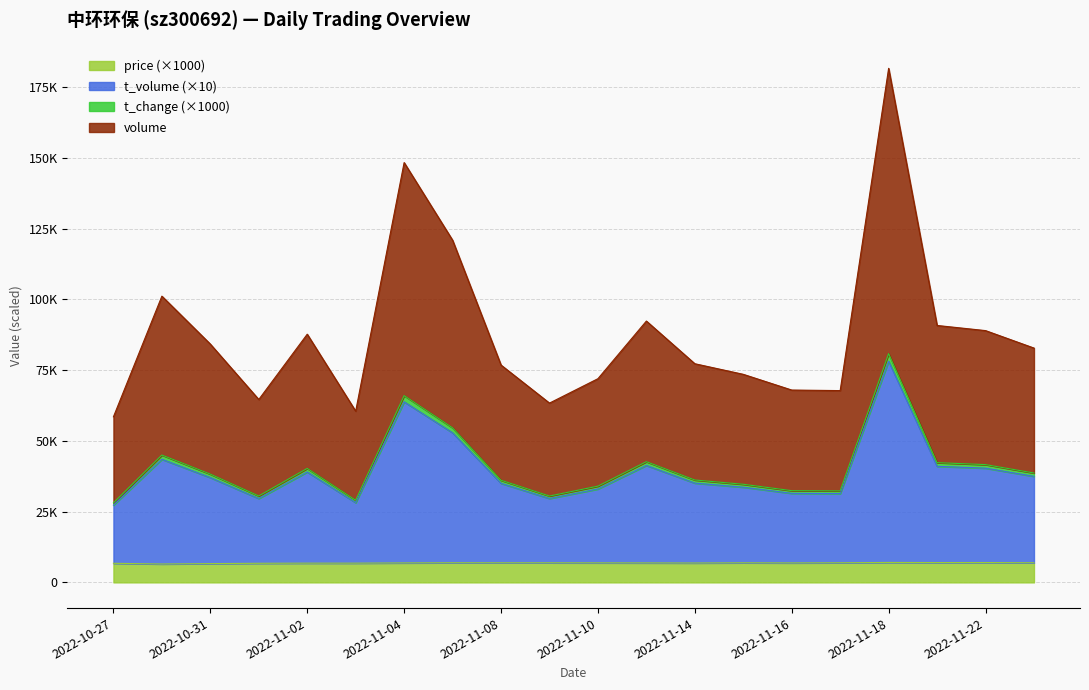

True or false: t_change and price intersect in this chart.

False